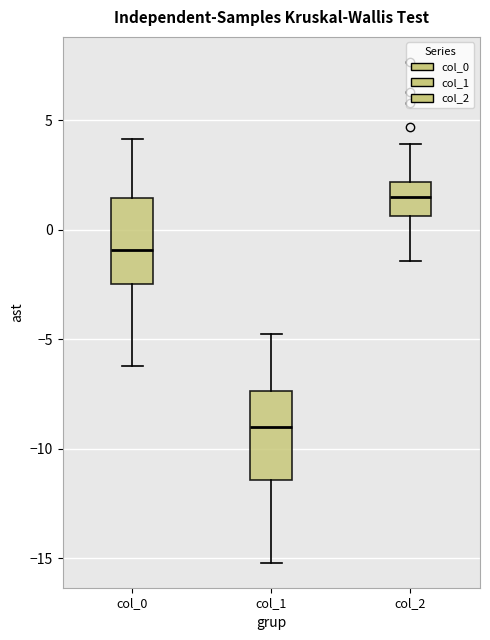

Reading left to right, read every box against the y-axis: the position of its median line, the range the box covers, and the ends of its whiskers. The values are not printed on the chart, so give them approximately, as read against the axis.

col_0: median -1.0, box -2.5 to 1.5, whiskers -6.0 to 4.0
col_1: median -9.0, box -11.5 to -7.5, whiskers -15.0 to -5.0
col_2: median 1.5, box 0.5 to 2.0, whiskers -1.5 to 4.0